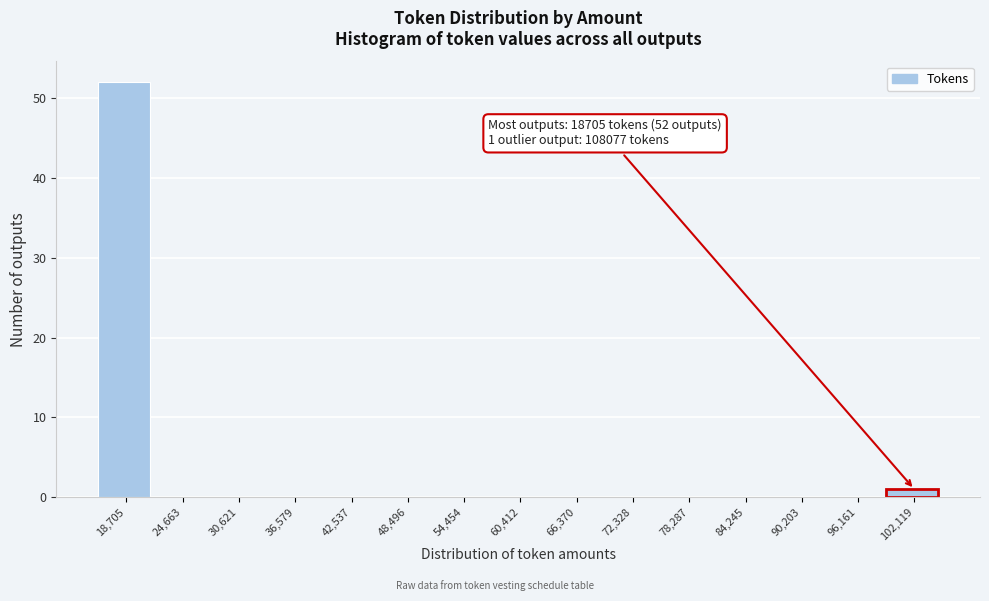

Reading left to right, extract all data points from this chart.

18,705=52	24,663=0	30,621=0	36,579=0	42,537=0	48,496=0	54,454=0	60,412=0	66,370=0	72,328=0	78,287=0	84,245=0	90,203=0	96,161=0	102,119=1